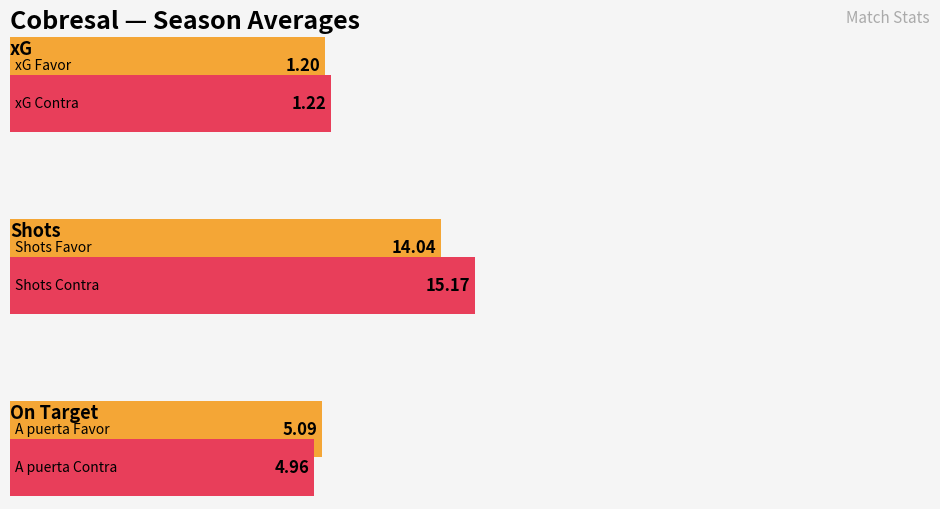

True or false: A puerta Favor has a value of 21.0 at 13/09.

False